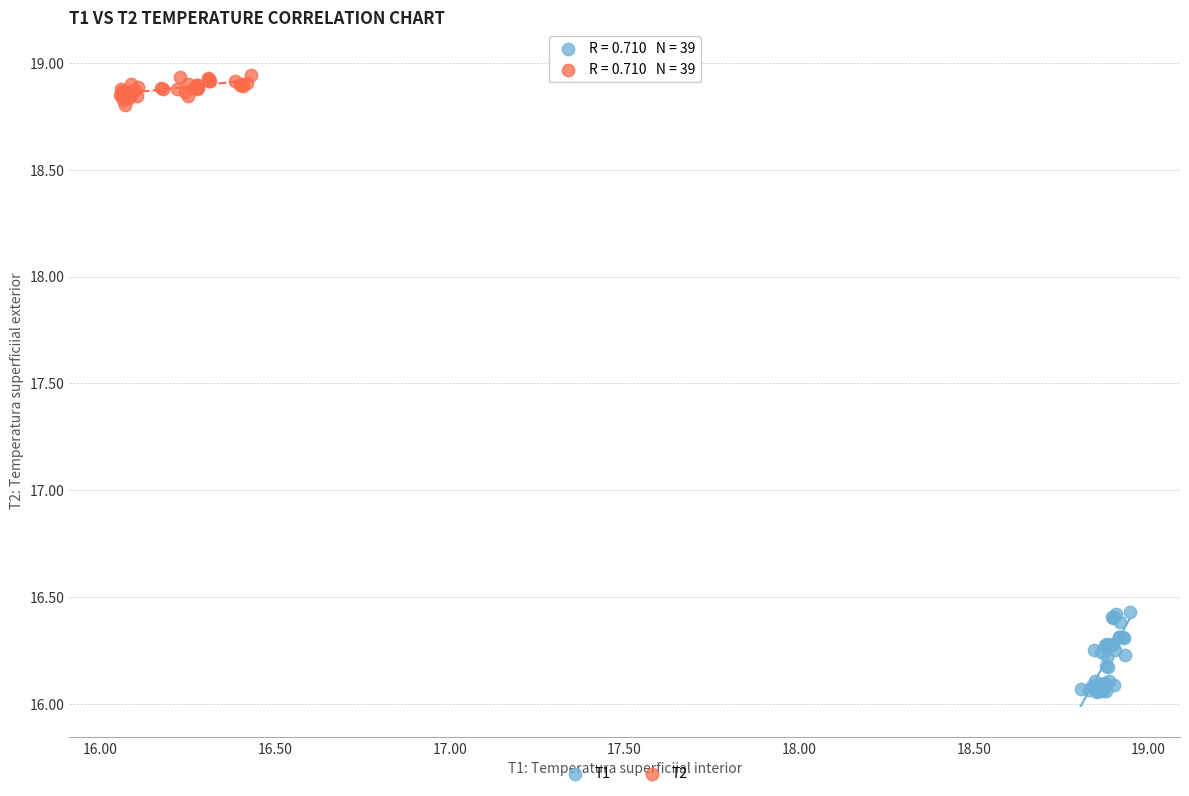

Which series contains the highest Y value?

T2